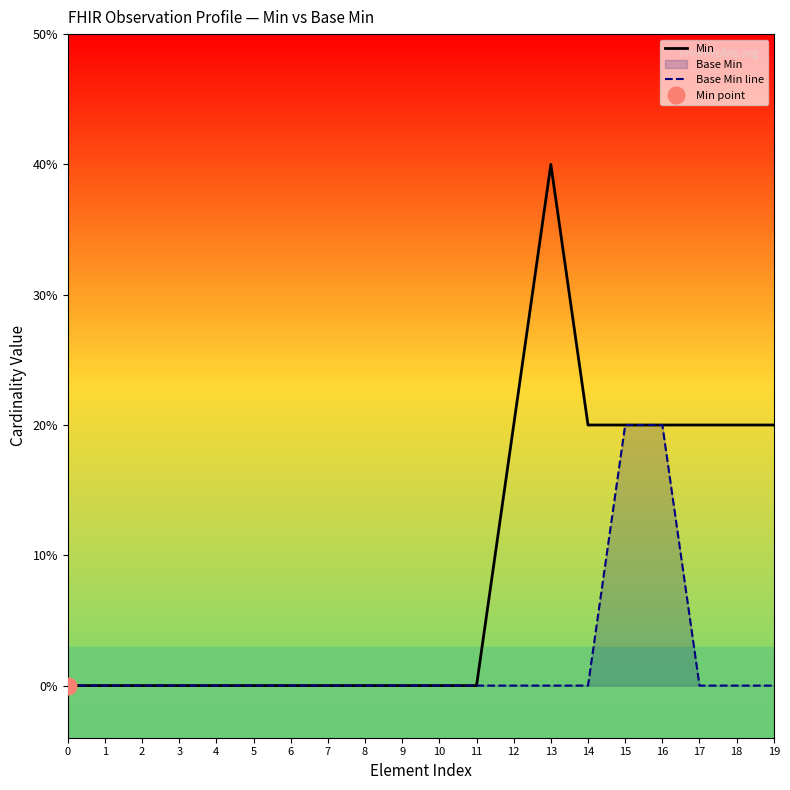

True or false: Base Min line has more than 0 interior local peaks.

False